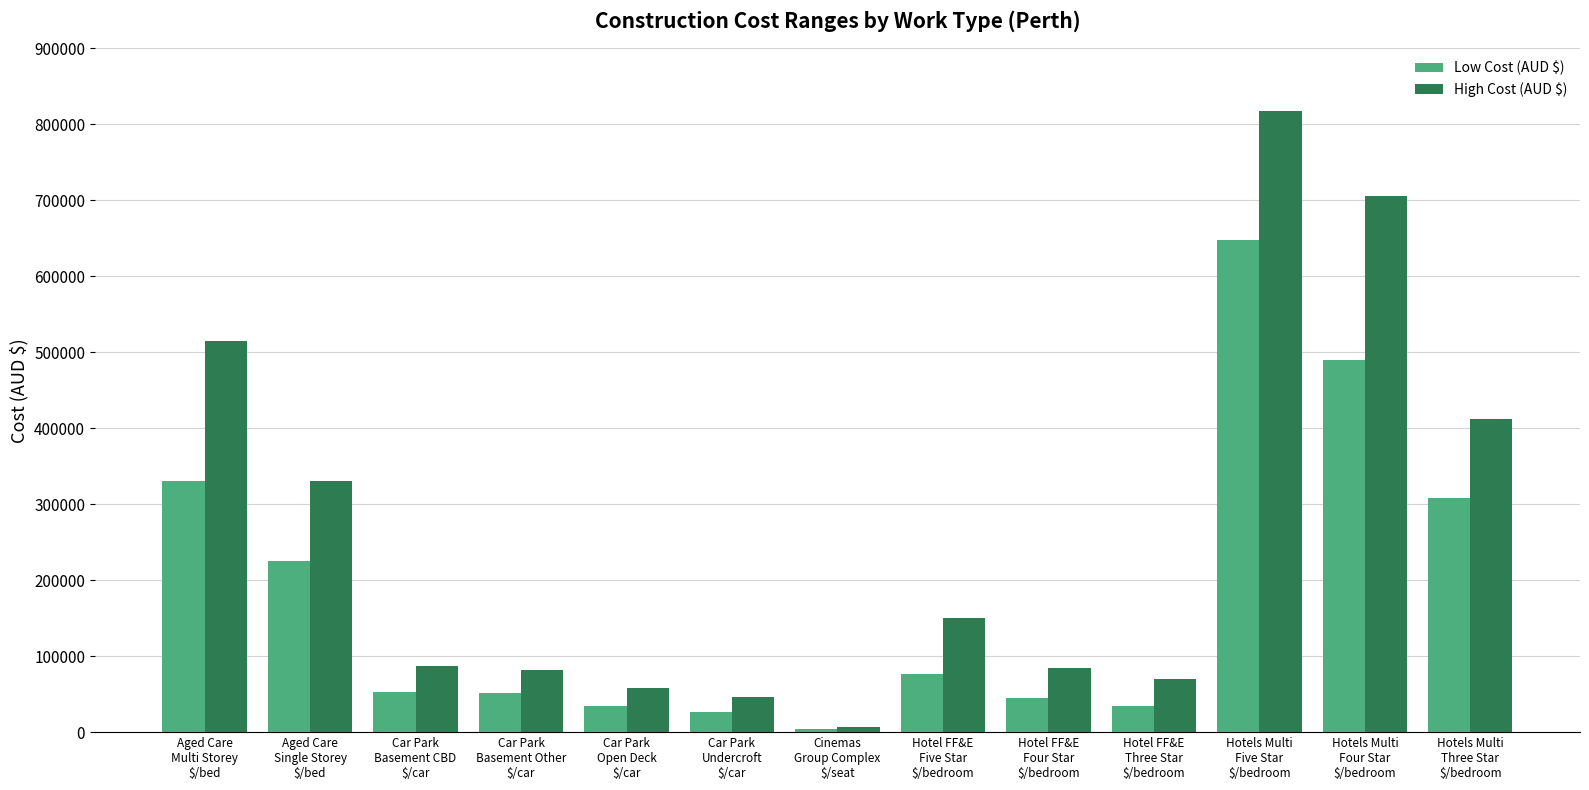

What is the difference between the highest and lowest values at Car Park
Undercroft
$/car?

20500